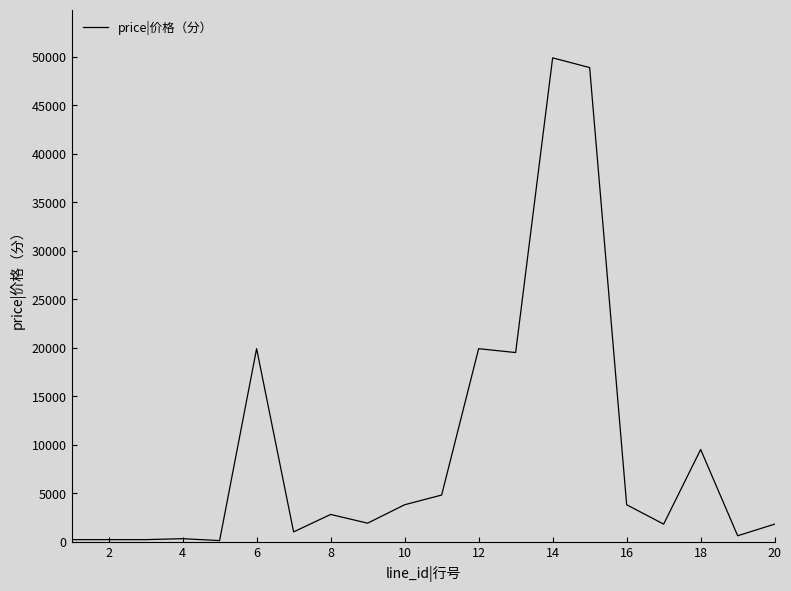

Is this an area chart (filled region under the line)?

No